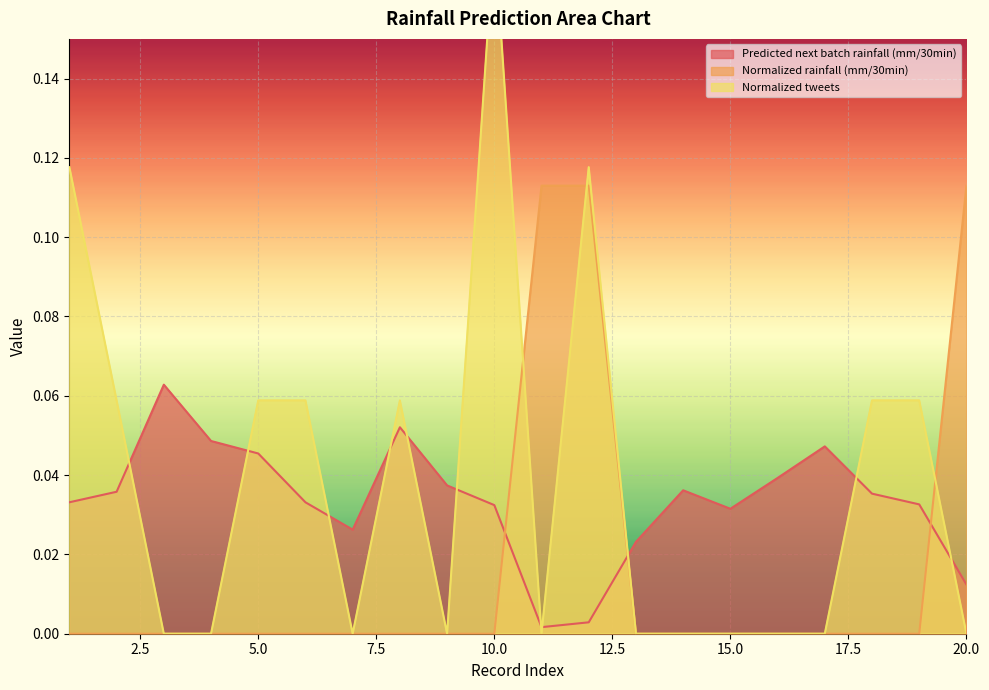

List the series in order of their peak value, highest first.

Normalized tweets, Normalized rainfall (mm/30min), Predicted next batch rainfall (mm/30min)